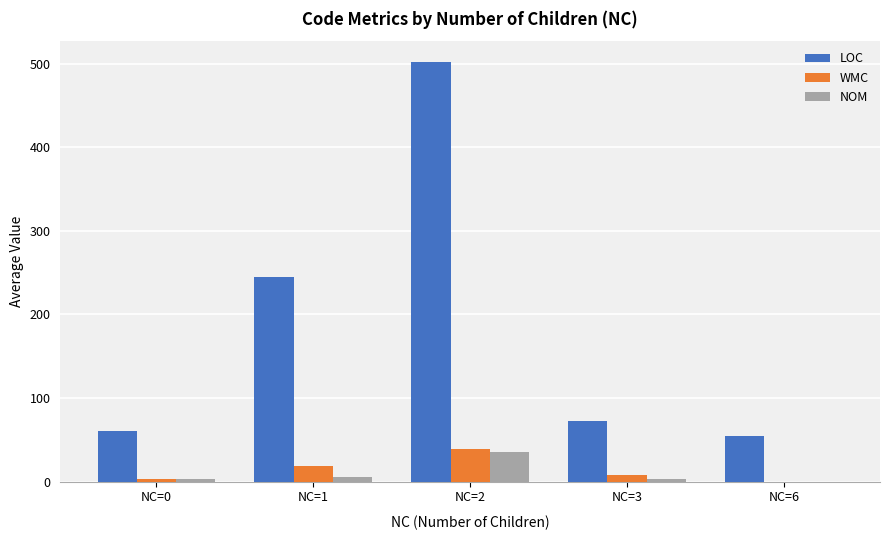

What is the total value across all series at NC=0?

66.9